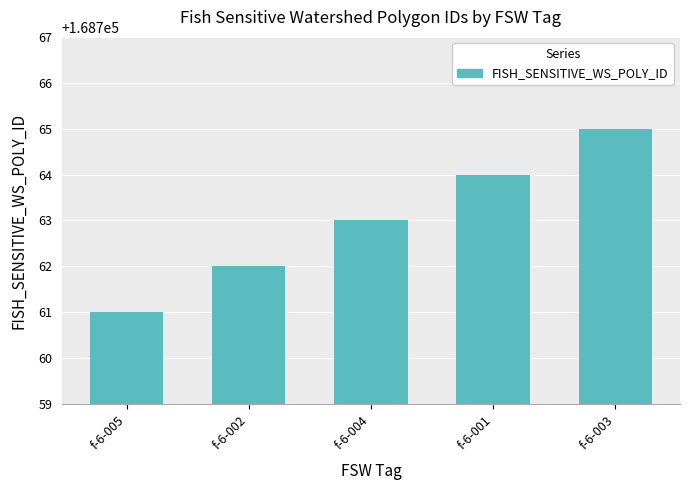

What is the minimum value shown in the chart?

168761